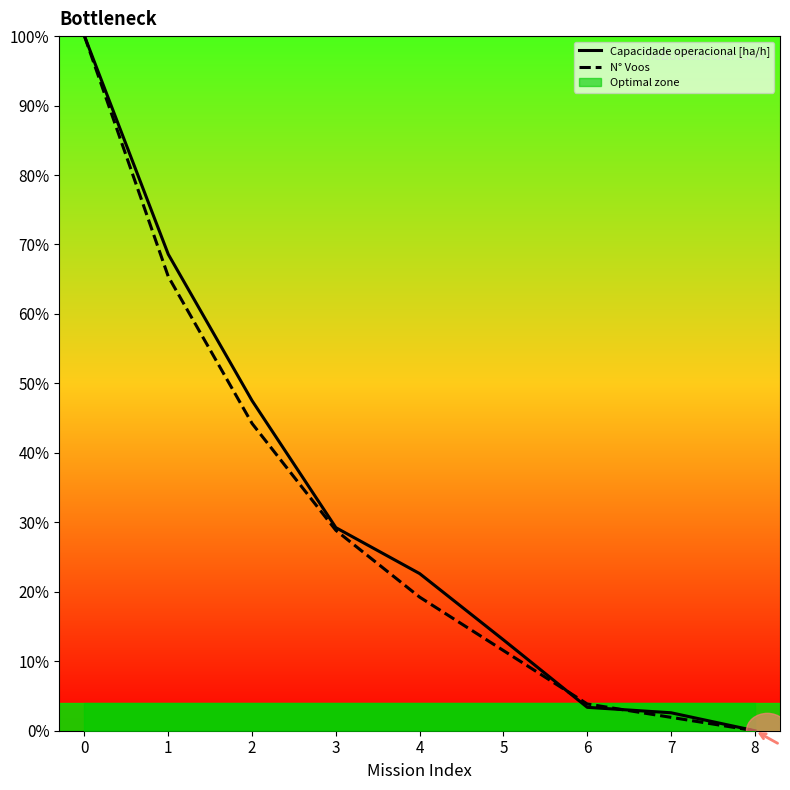

How many series are shown in this chart?

2